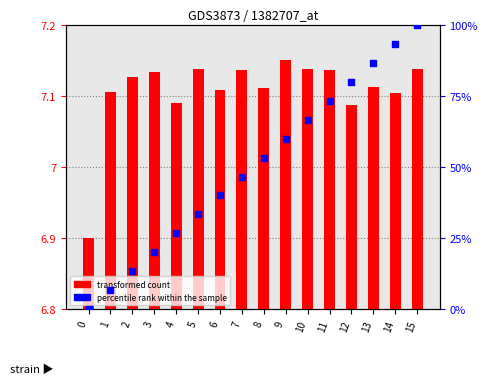

Which series has the largest Y range (max minus min)?

percentile rank within the sample